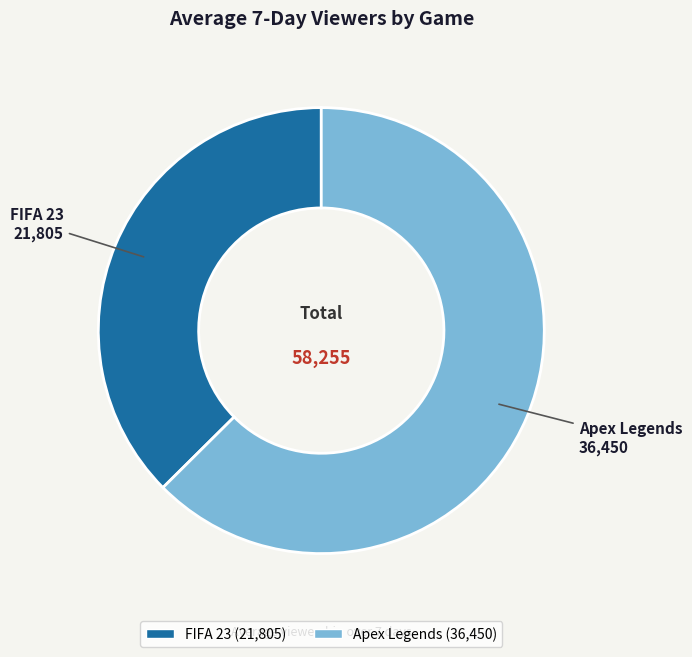

Does FIFA 23 account for over 50% of the chart?

No